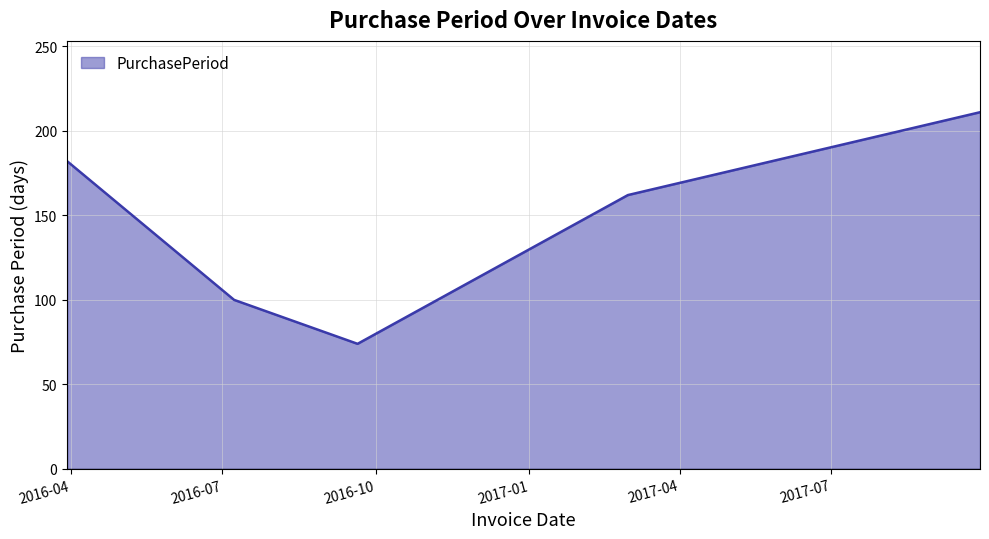

True or false: the data has more than 0 interior local peaks.

False